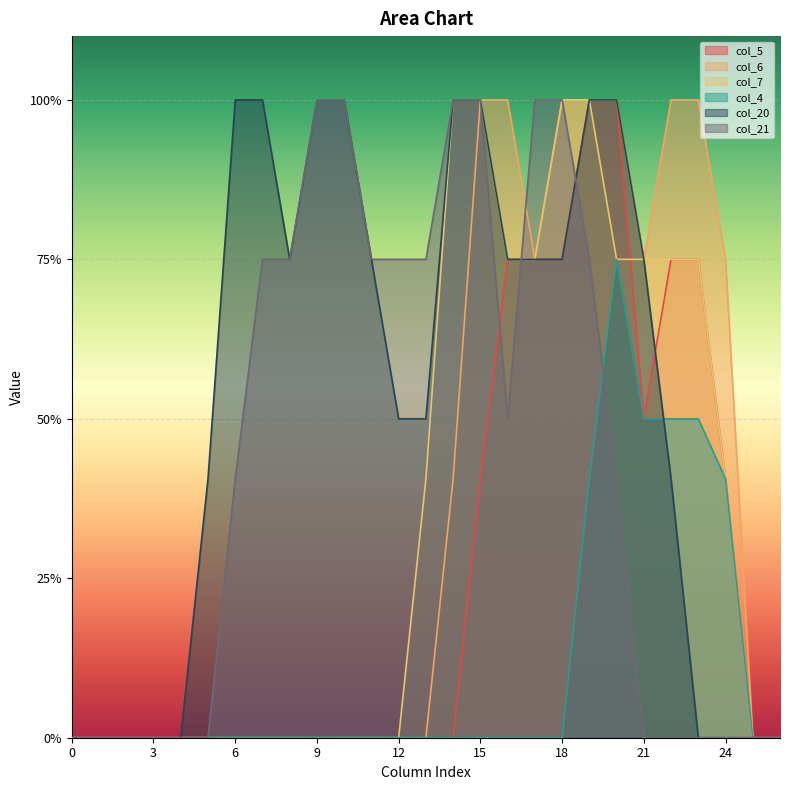

How many data points in col_4 are above 0?

6